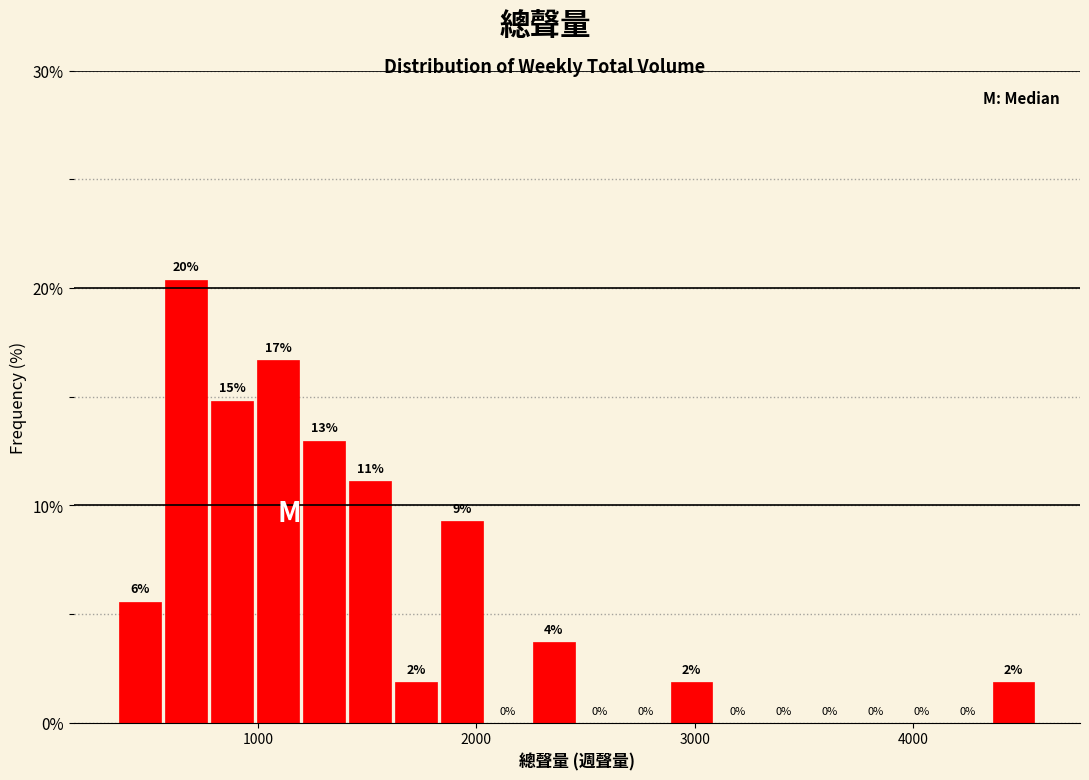

Around what value on the x-axis is the tallest bar? Give the approximate position of its centre, as read against the axis.

700